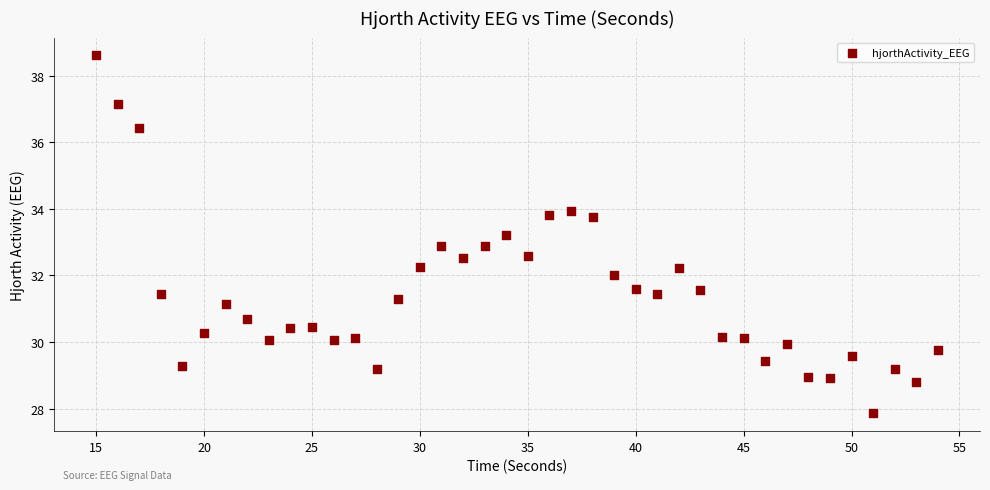

What is the range of Y values (max minus min)?

10.7